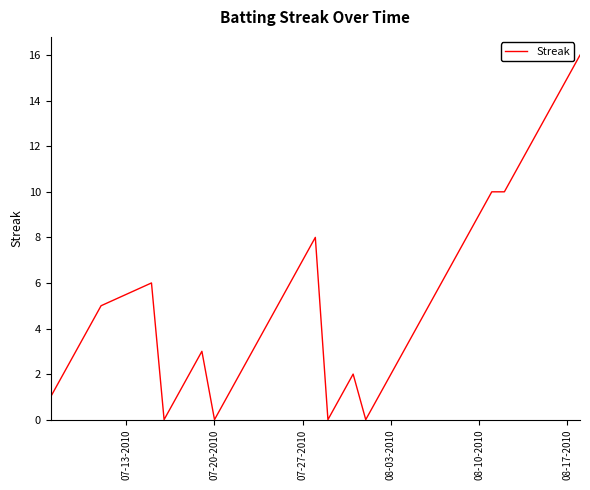

How many lines are shown in the chart?

1